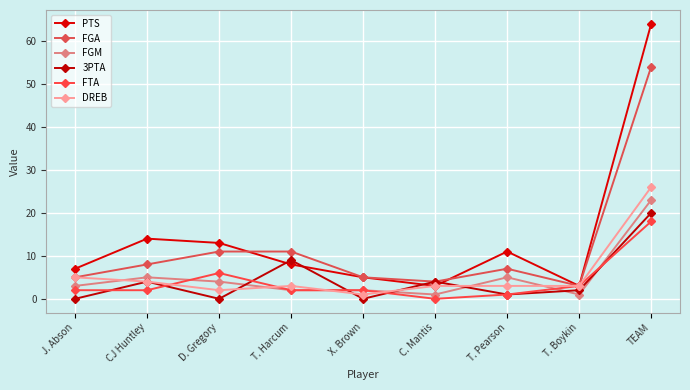

Does the chart have visible grid lines?

Yes